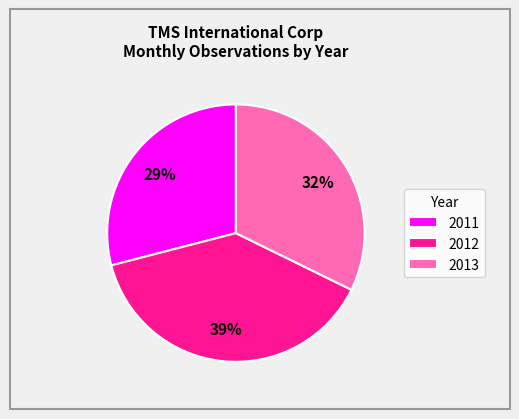

Is the sum of 2013 and 2011 greater than half?

Yes